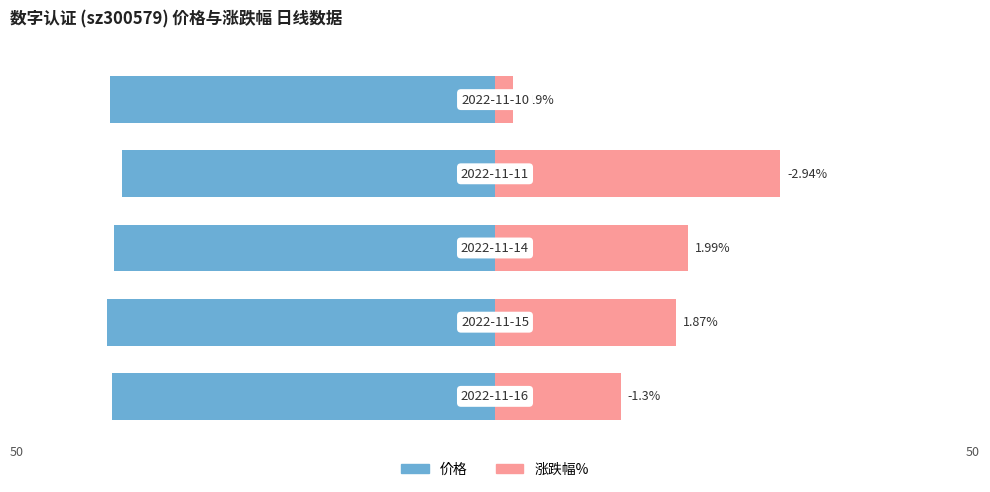

How many data points in 价格 are less than -39?

4